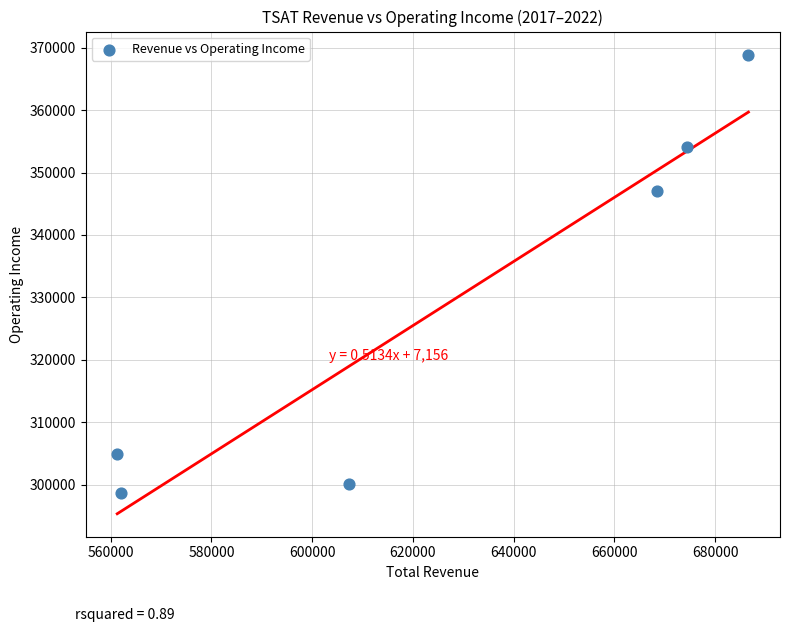

What Y value in the scatter plot is closest to 333750?

347000